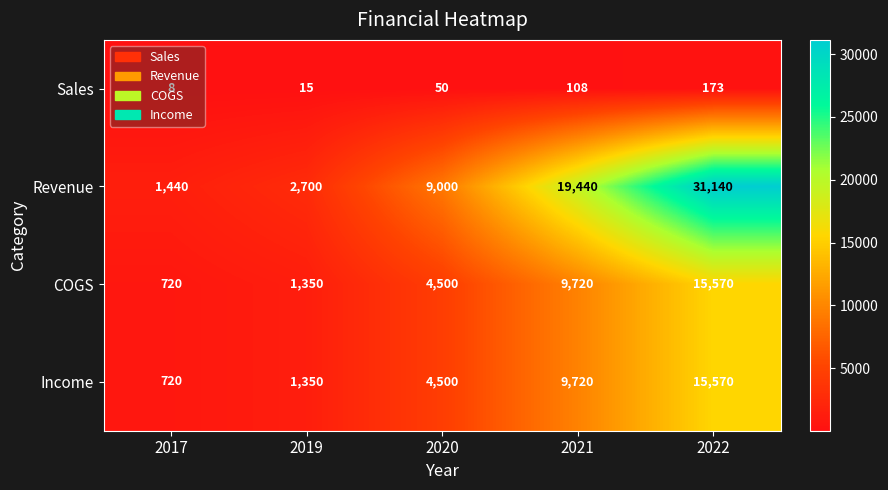

Which series changed the most between 2020 and 2022?

Revenue